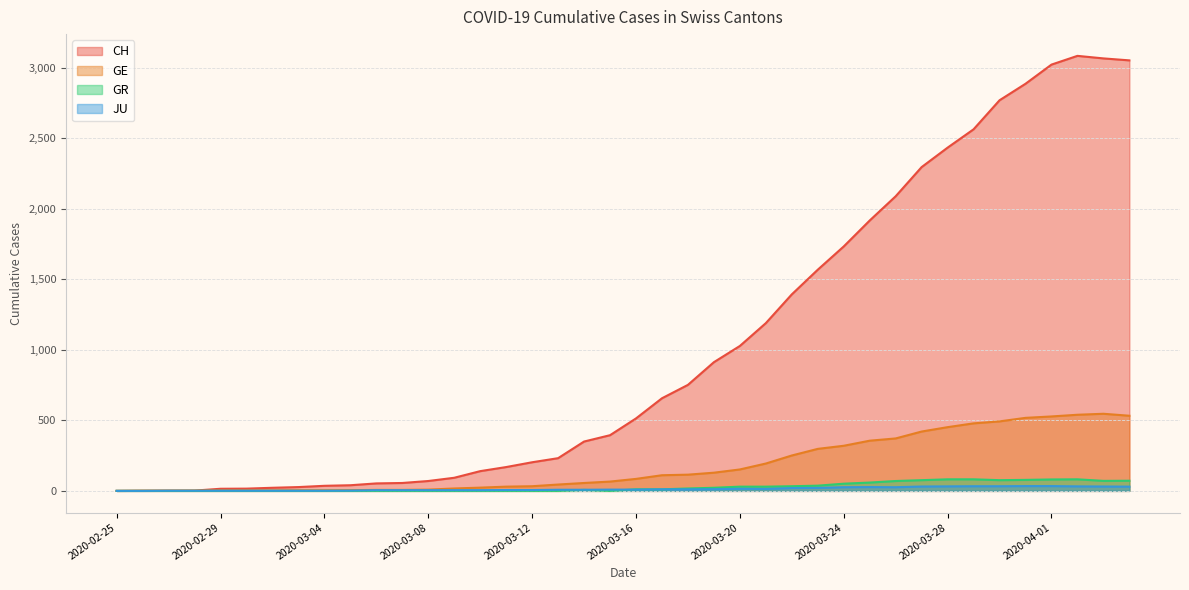

How many values in the JU series are below 9?

19